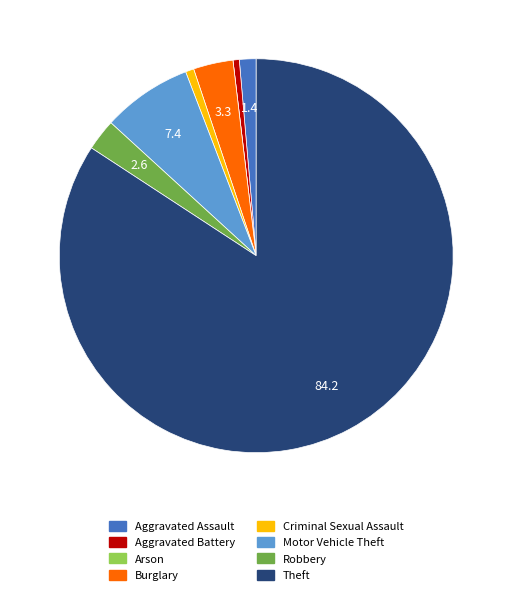

Is it true that Aggravated Assault is 1% of the pie?

True